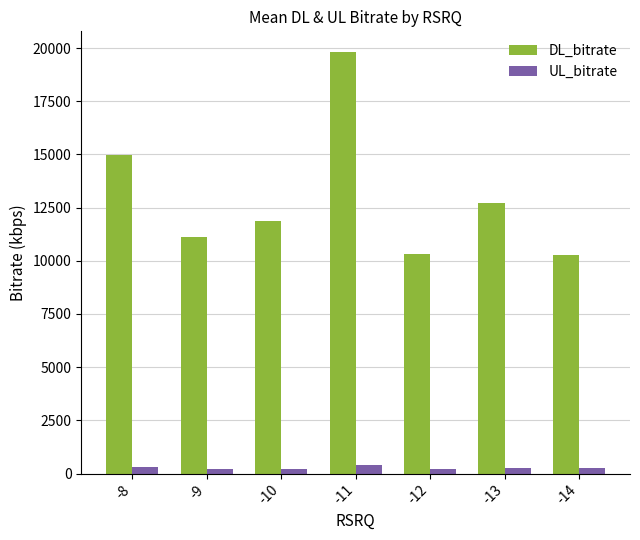

Which series changed the most between -9 and -10?

DL_bitrate